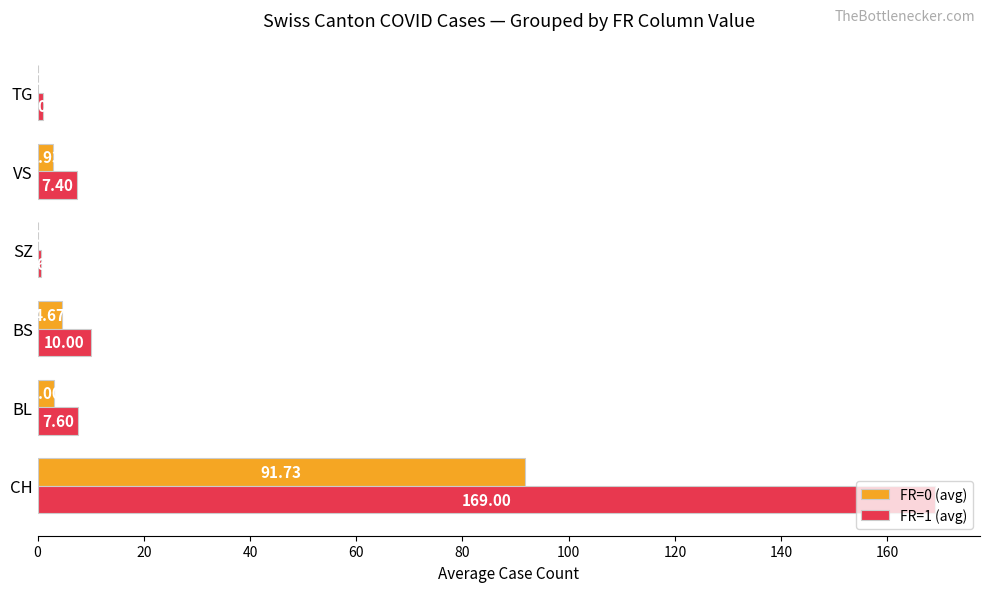

What is the average value of the FR=1 (avg) series?

32.6